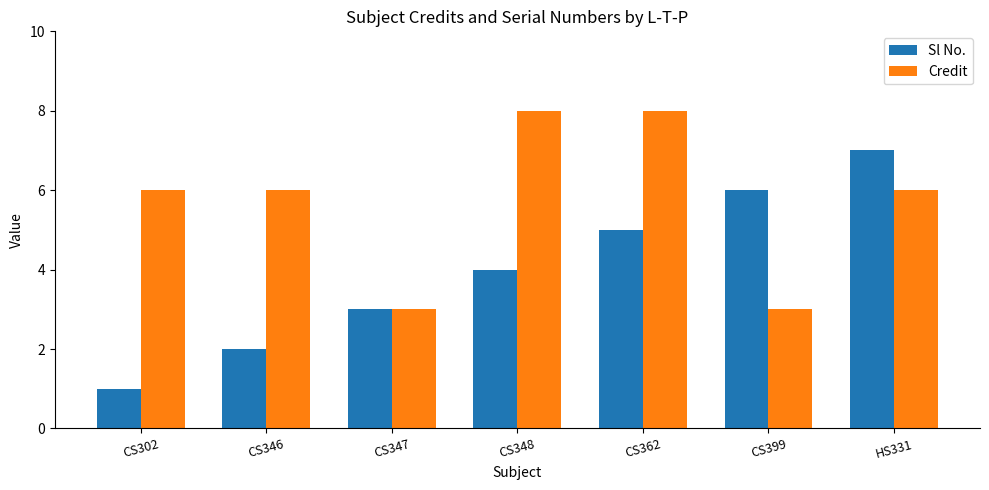

How many bars are there in each group?

2